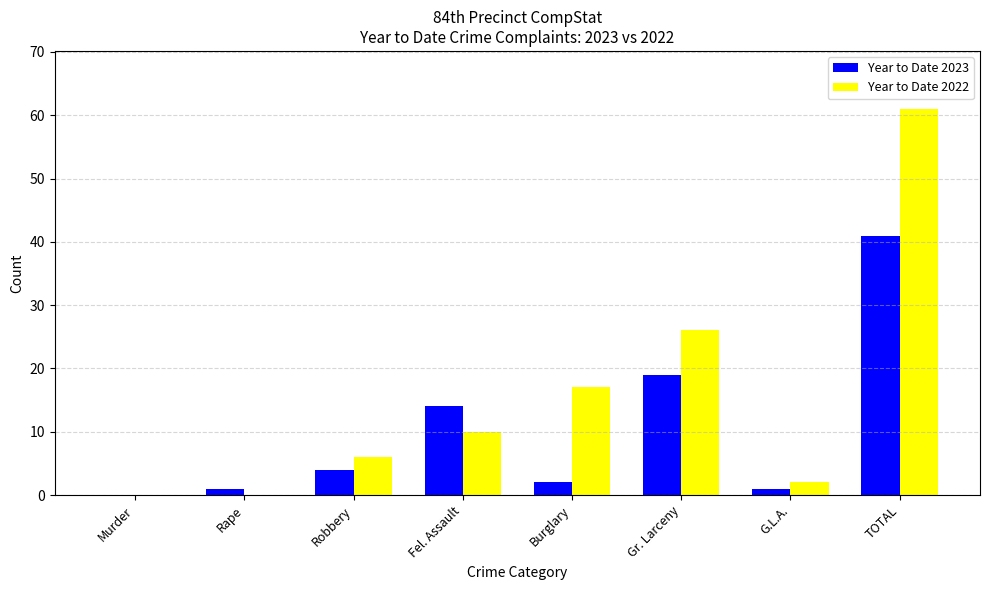

What is the greatest value displayed?

61